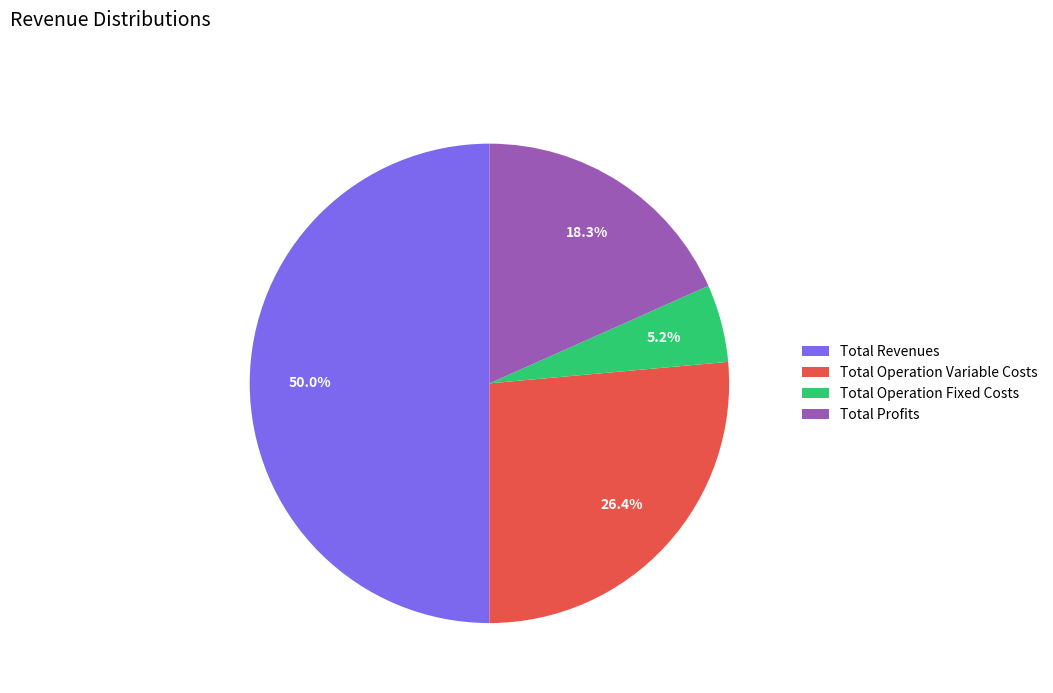

Between Total Operation Fixed Costs and Total Operation Variable Costs, which is larger?

Total Operation Variable Costs